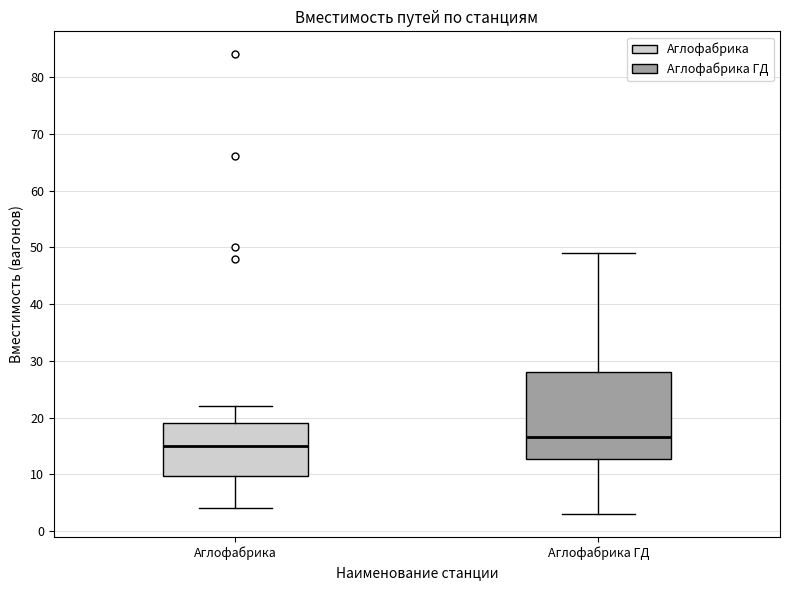

Reading left to right, transcribe this box plot: for each box, give where its median line is, the range the box spans, and where its two whiskers end, as read against the y-axis. The values are not printed on the chart, so give them approximately, as read against the axis.

Аглофабрика: median 15, box 10 to 19, whiskers 4 to 22
Аглофабрика ГД: median 17, box 13 to 28, whiskers 3 to 49